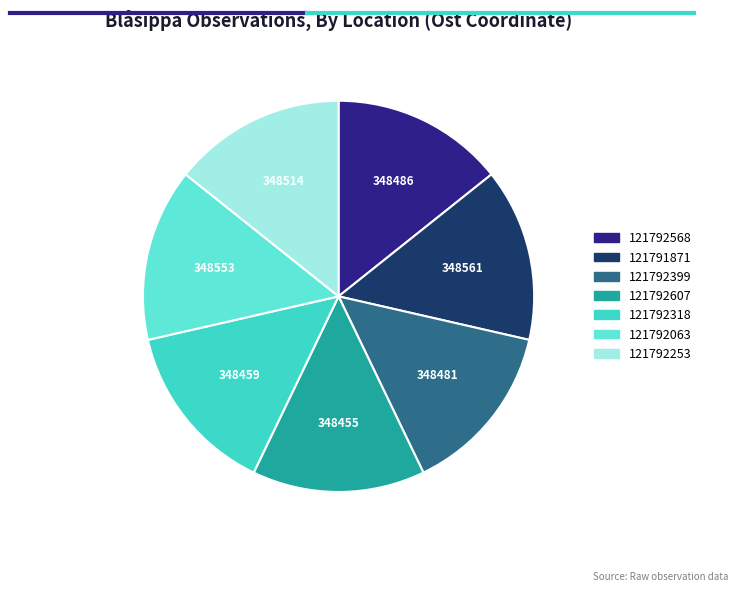

Does 121792063 account for over 50% of the chart?

No